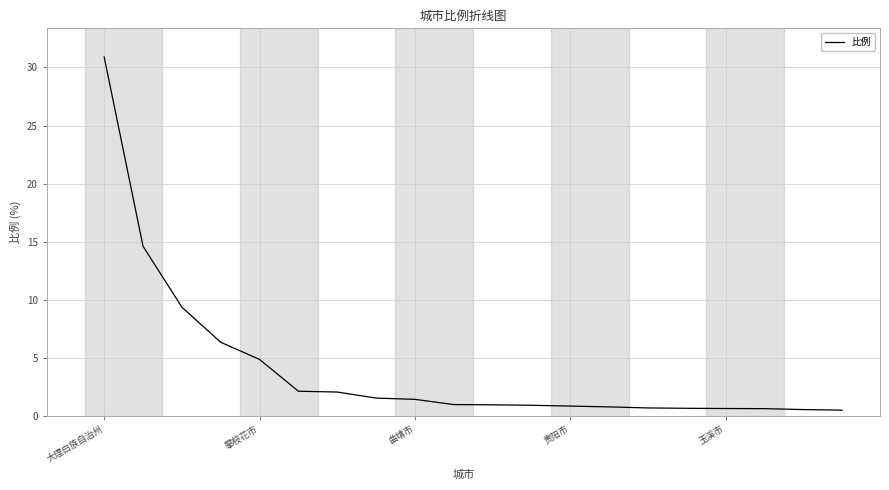

What is the smallest value displayed?

0.5